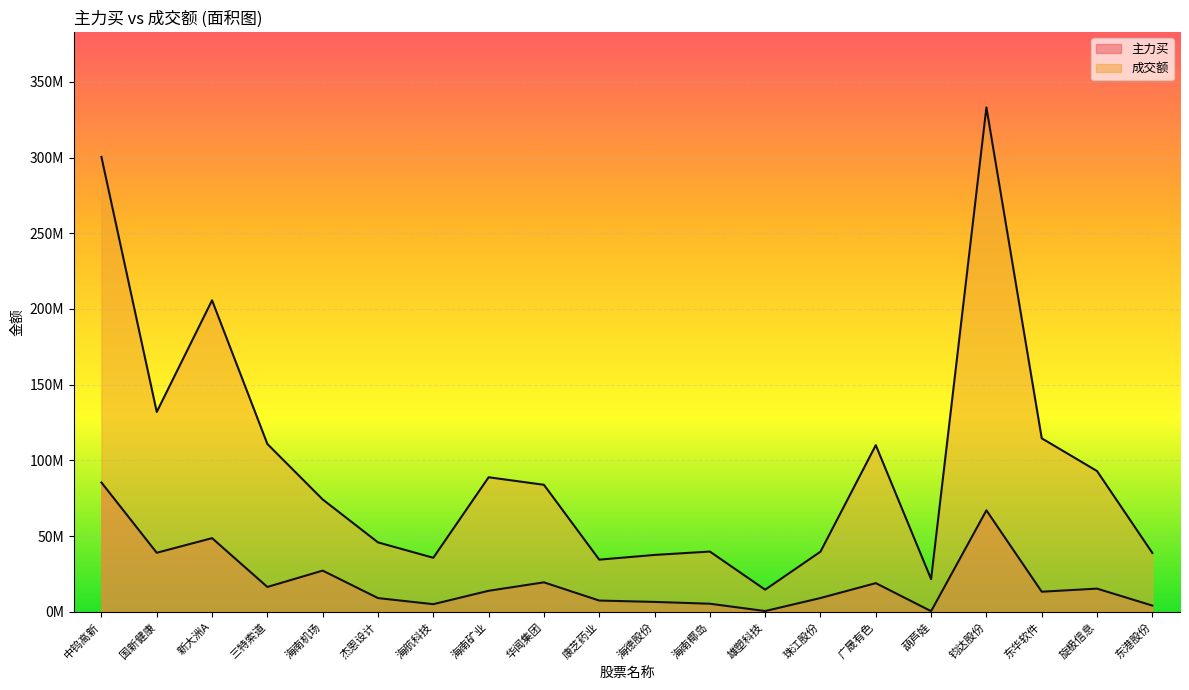

What is the difference between the highest and lowest values at 华闻集团?

64448891